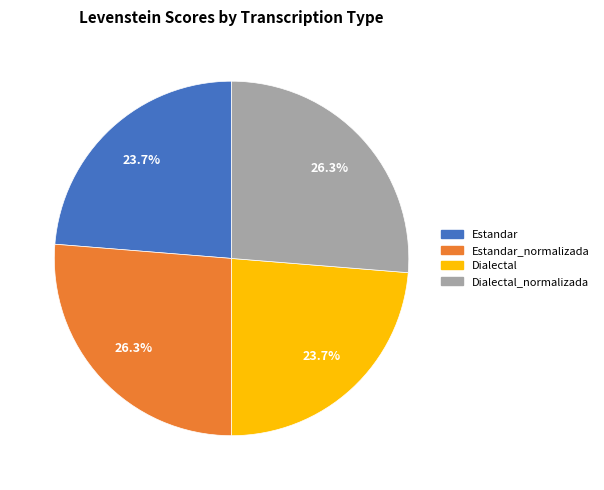

Is there a majority slice in this chart?

No